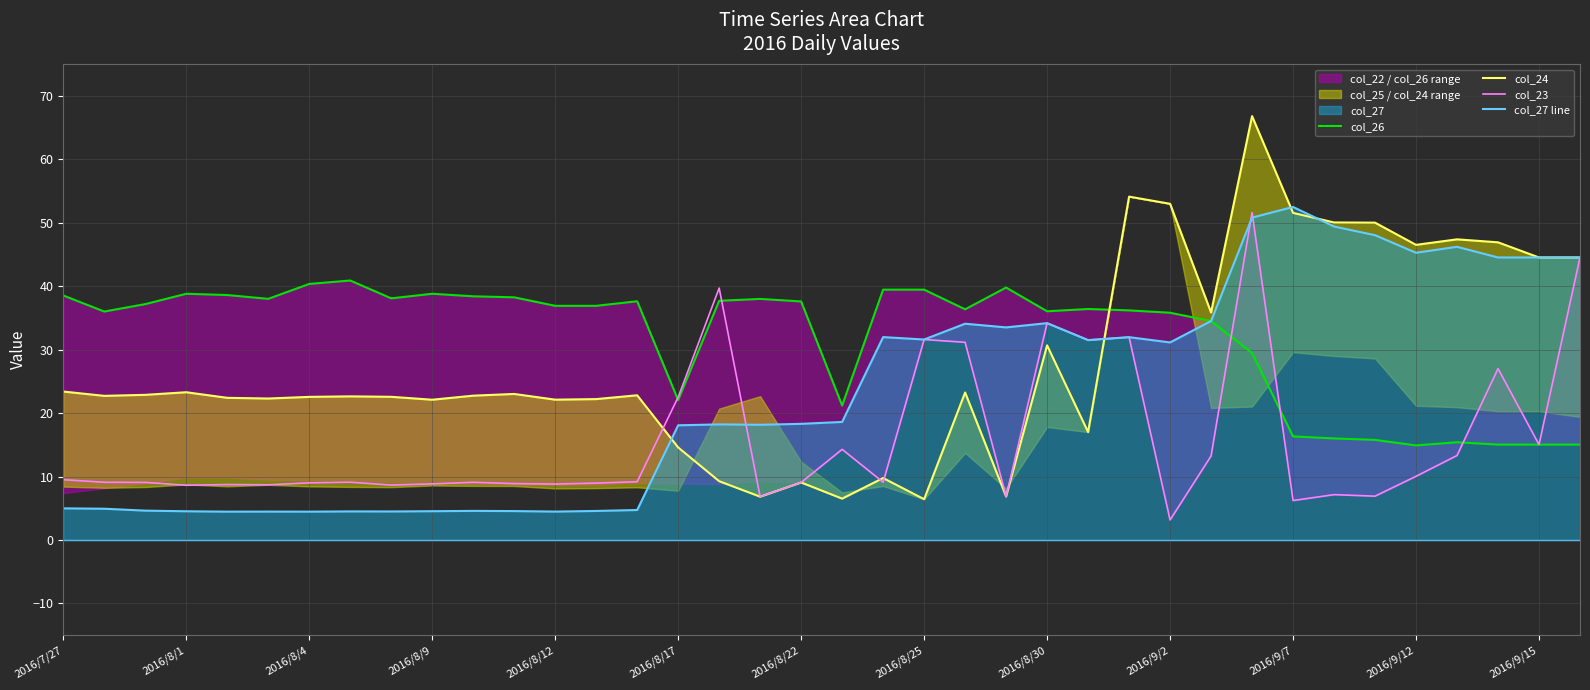

True or false: col_26 and col_27 line cross at least once.

False